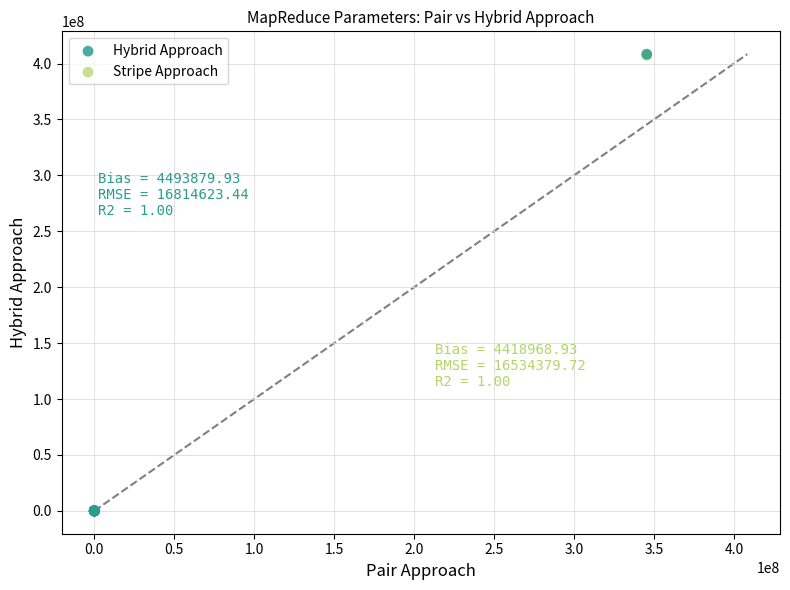

Which series has the widest spread of Y values?

Hybrid Approach